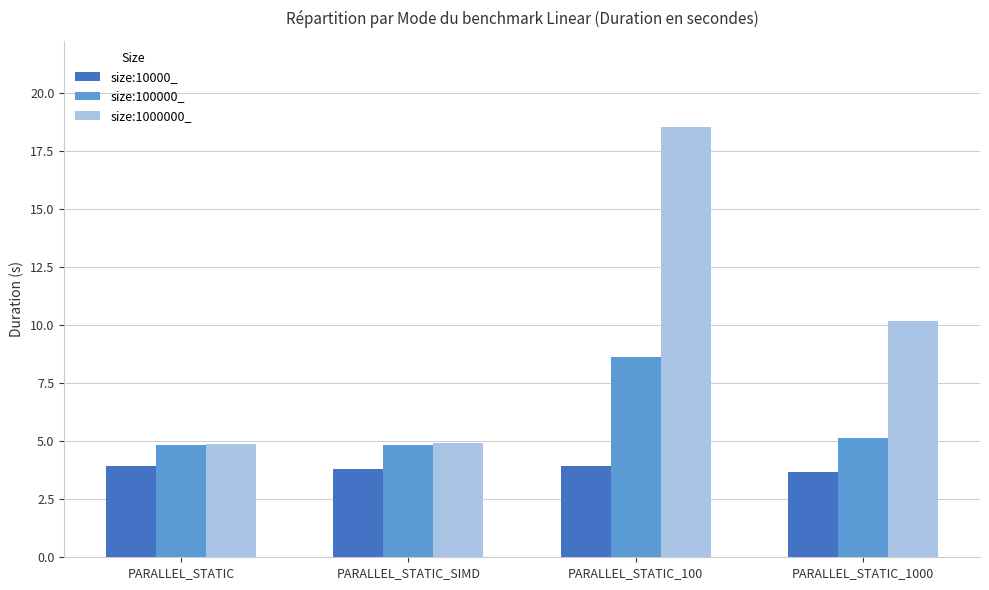

Reading right to left, what are all the values shown in this chart?

size:10000_: PARALLEL_STATIC_1000=3.7	PARALLEL_STATIC_100=3.9	PARALLEL_STATIC_SIMD=3.8	PARALLEL_STATIC=3.9
size:100000_: PARALLEL_STATIC_1000=5.1	PARALLEL_STATIC_100=8.6	PARALLEL_STATIC_SIMD=4.8	PARALLEL_STATIC=4.8
size:1000000_: PARALLEL_STATIC_1000=10.2	PARALLEL_STATIC_100=18.6	PARALLEL_STATIC_SIMD=4.9	PARALLEL_STATIC=4.9